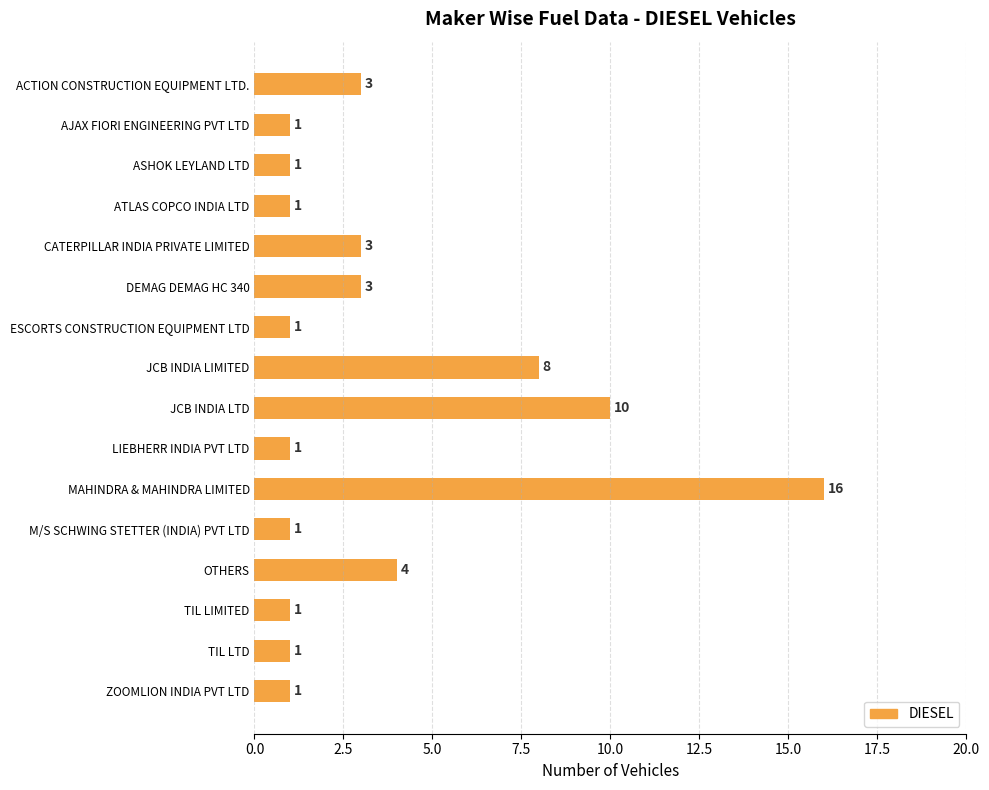

Approximately how many times larger is the value at JCB INDIA LTD compared to M/S SCHWING STETTER (INDIA) PVT LTD?

10.0